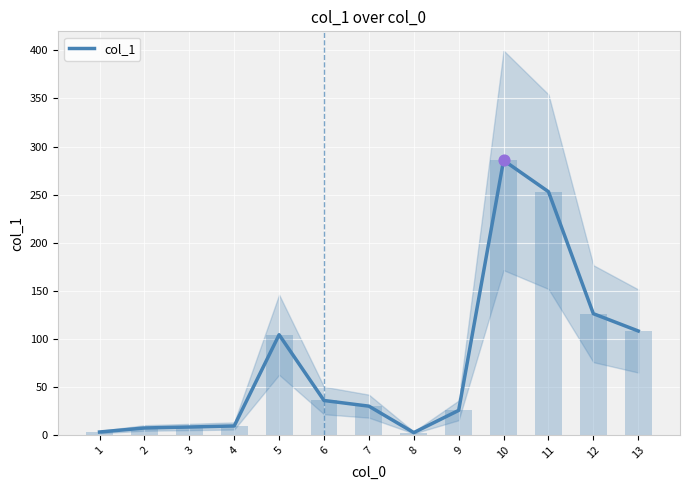

Which has a higher value, 6 or 1?

6